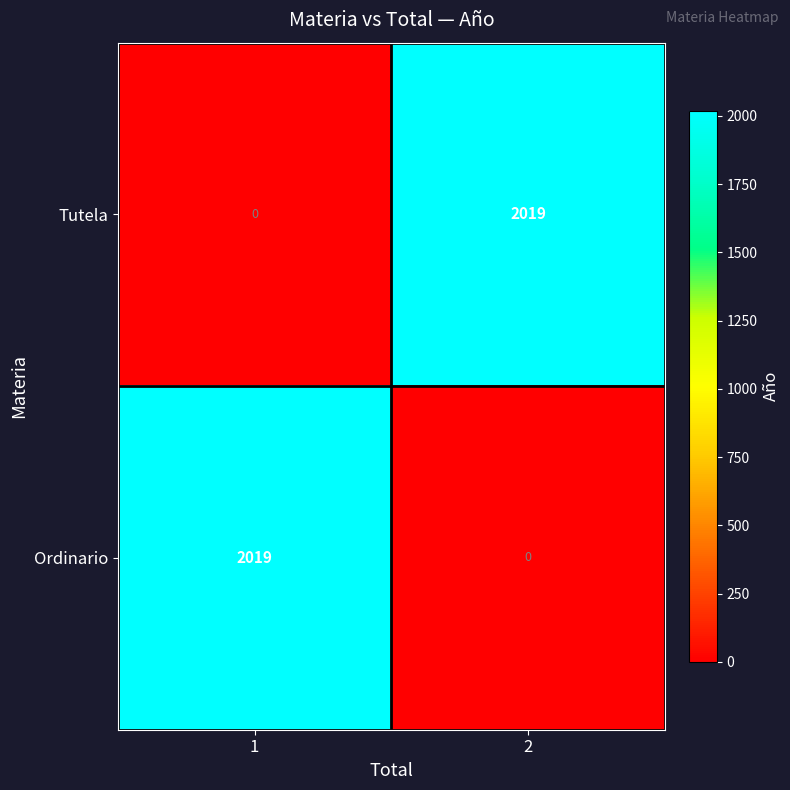

What is the difference between the highest and lowest values at 1?

2019